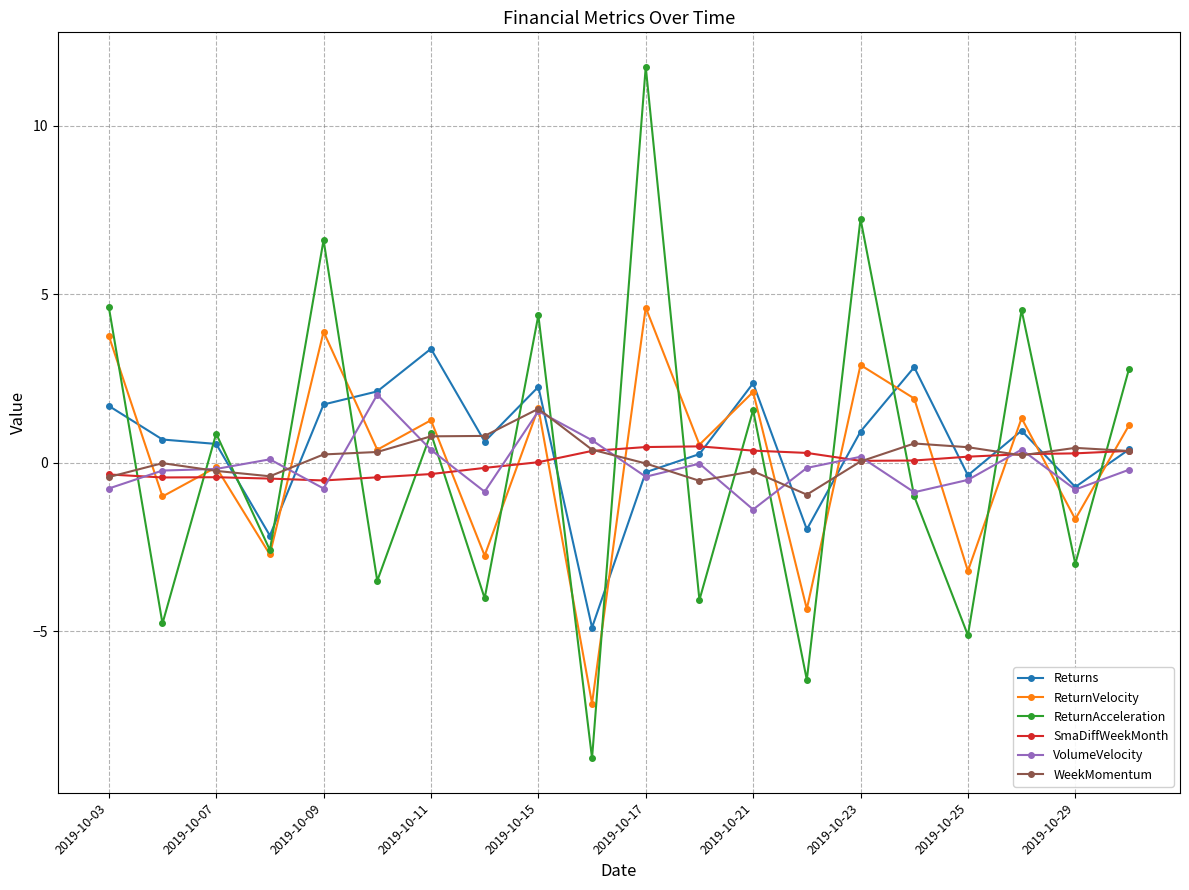

What is the minimum value for VolumeVelocity?

-1.4